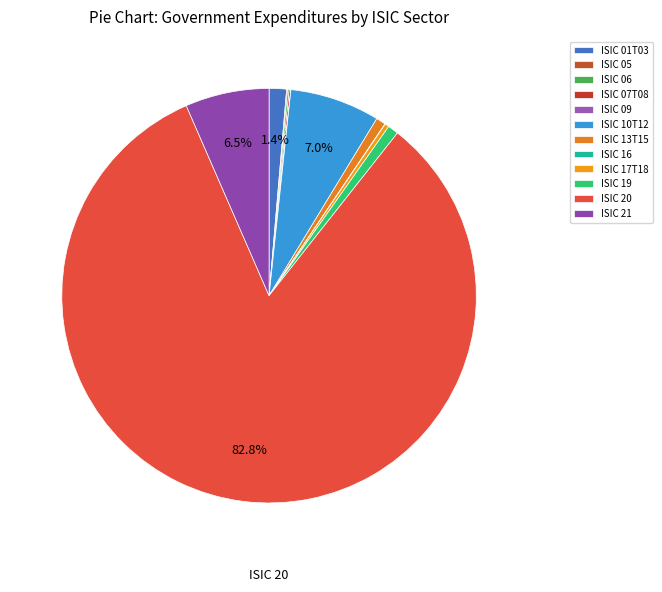

What is the change in value from ISIC 06 to ISIC 09?

-6141949.1